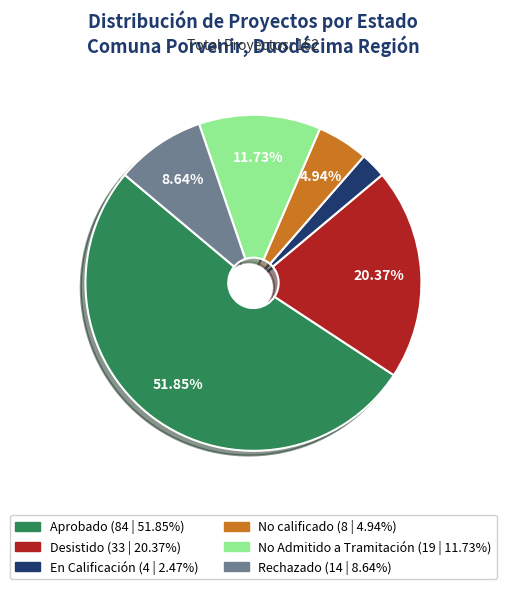

How many slices are in this pie chart?

6